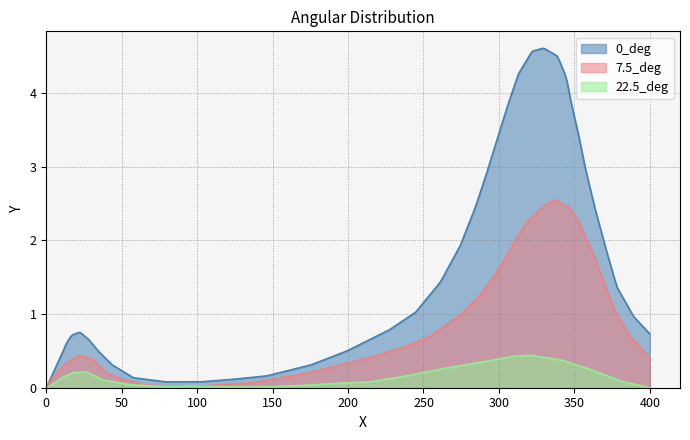

Is it true that 22.5_deg equals 0.2 at 2?

False